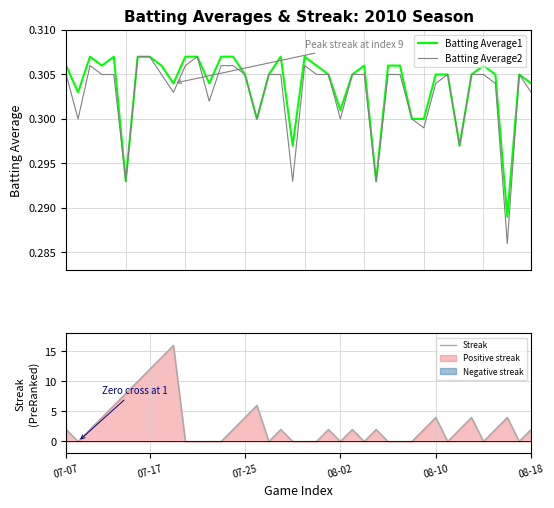

How many times do Batting Average2 and Streak cross each other?

20